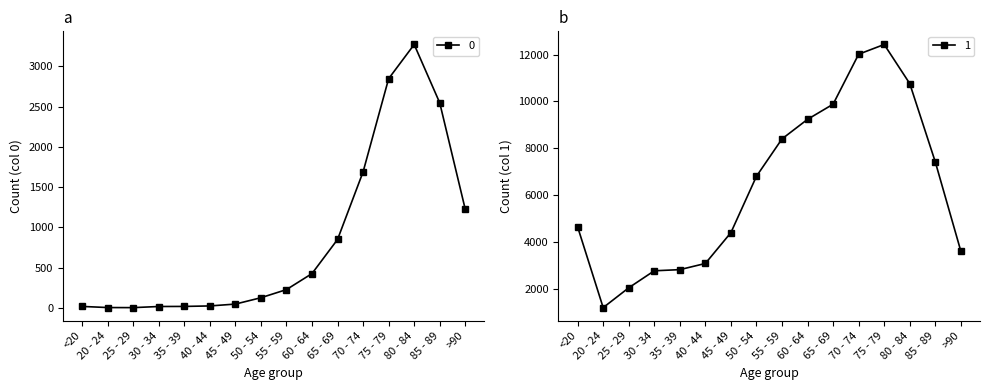

In 1, how many points are higher than both neighbors (excluding endpoints)?

1